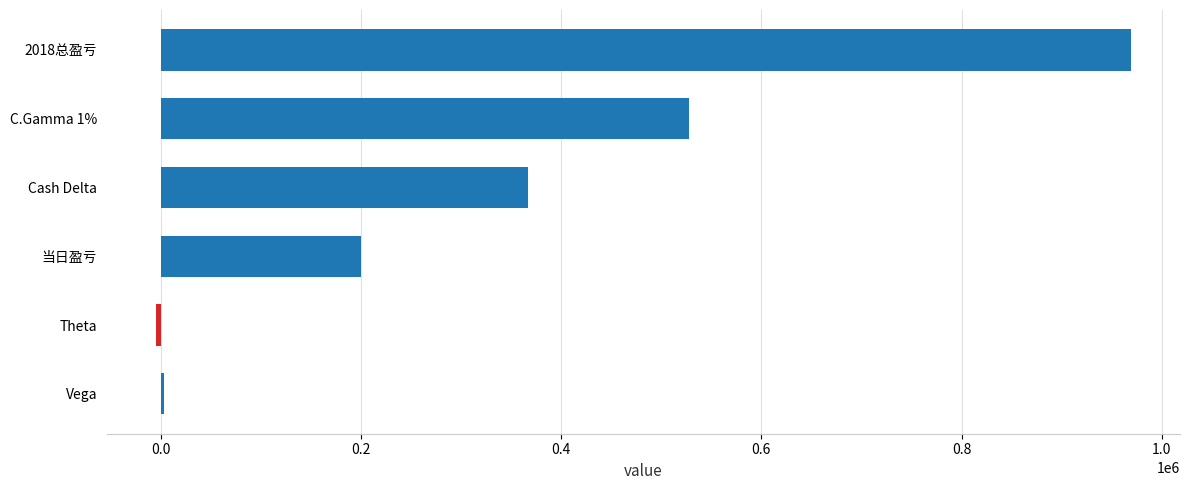

At which label is the value closest to 482342?

C.Gamma 1%